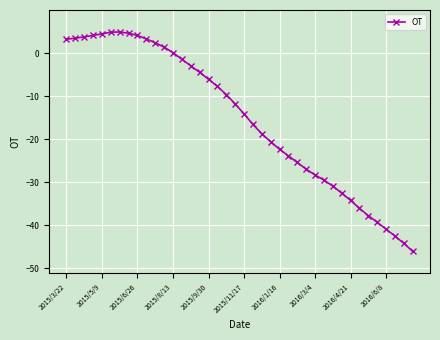

What is the maximum value shown in the chart?

4.9